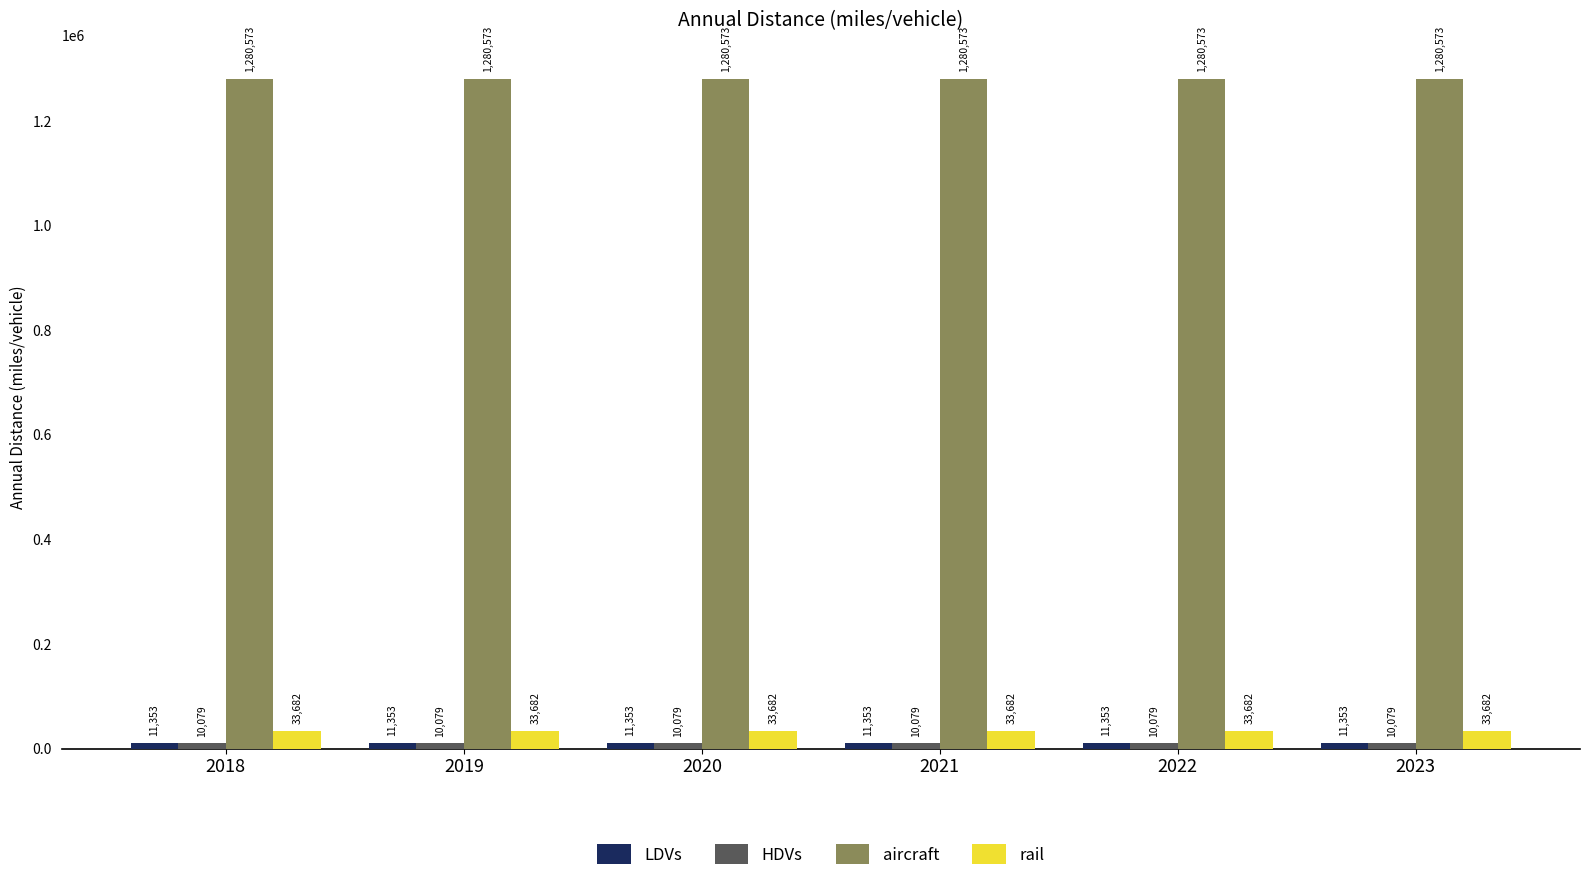

What is the highest value of the aircraft series?

1280573.1